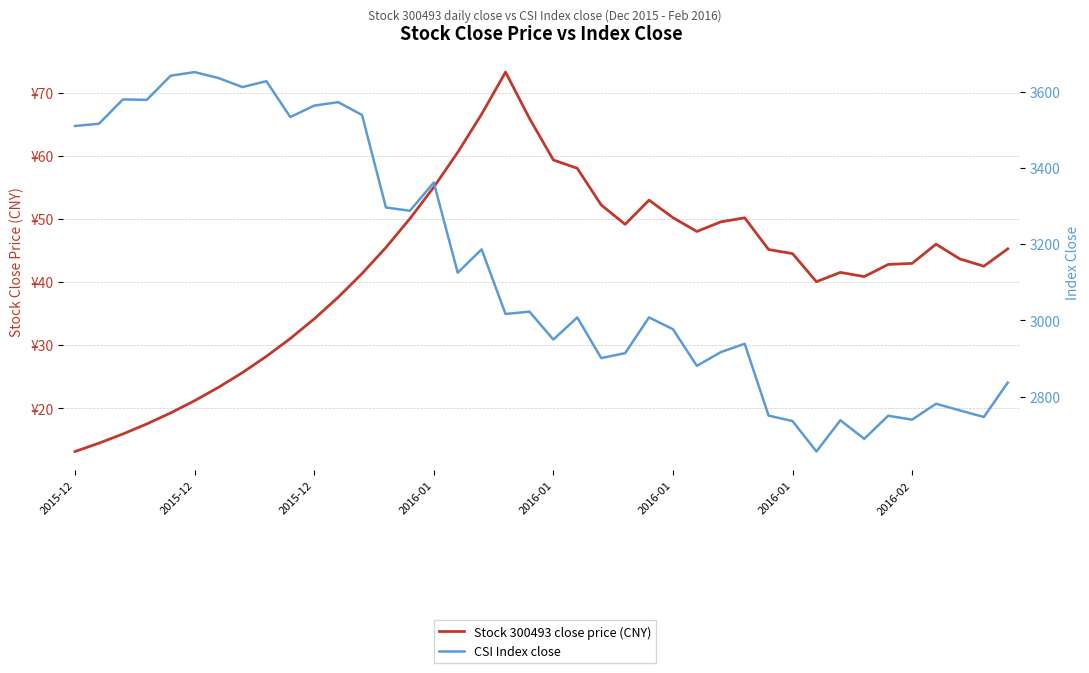

True or false: Stock 300493 close price (CNY) and CSI Index close intersect in this chart.

False